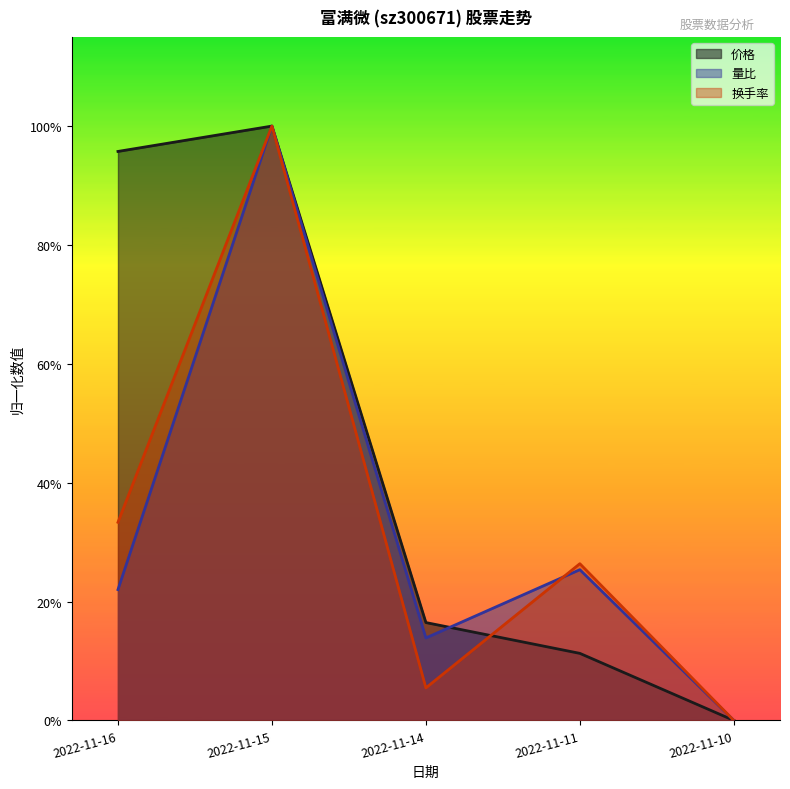

At how many categories does at least one series exceed 0?

4